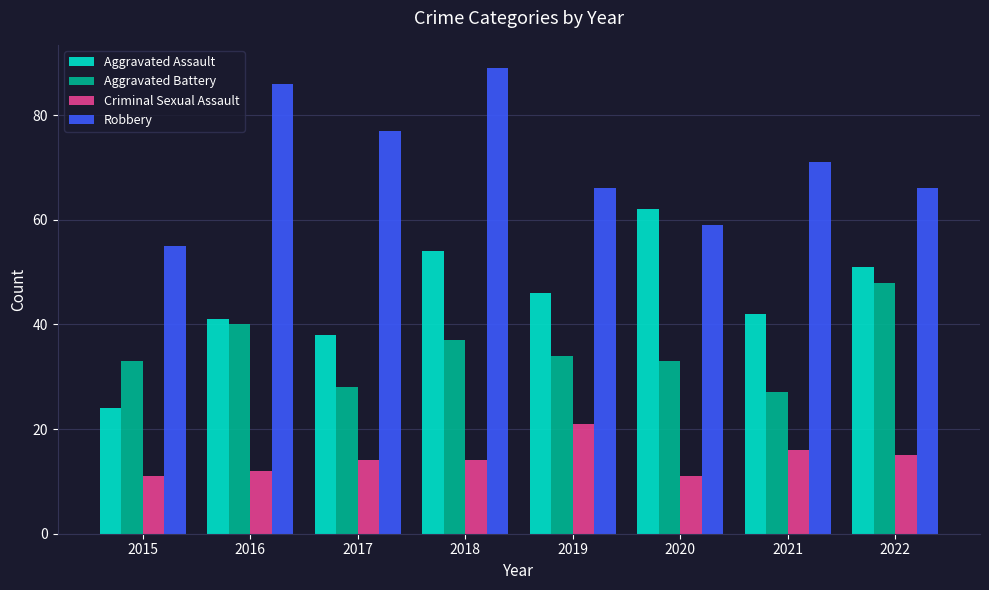

At which category is the sum across all series the highest?

2018